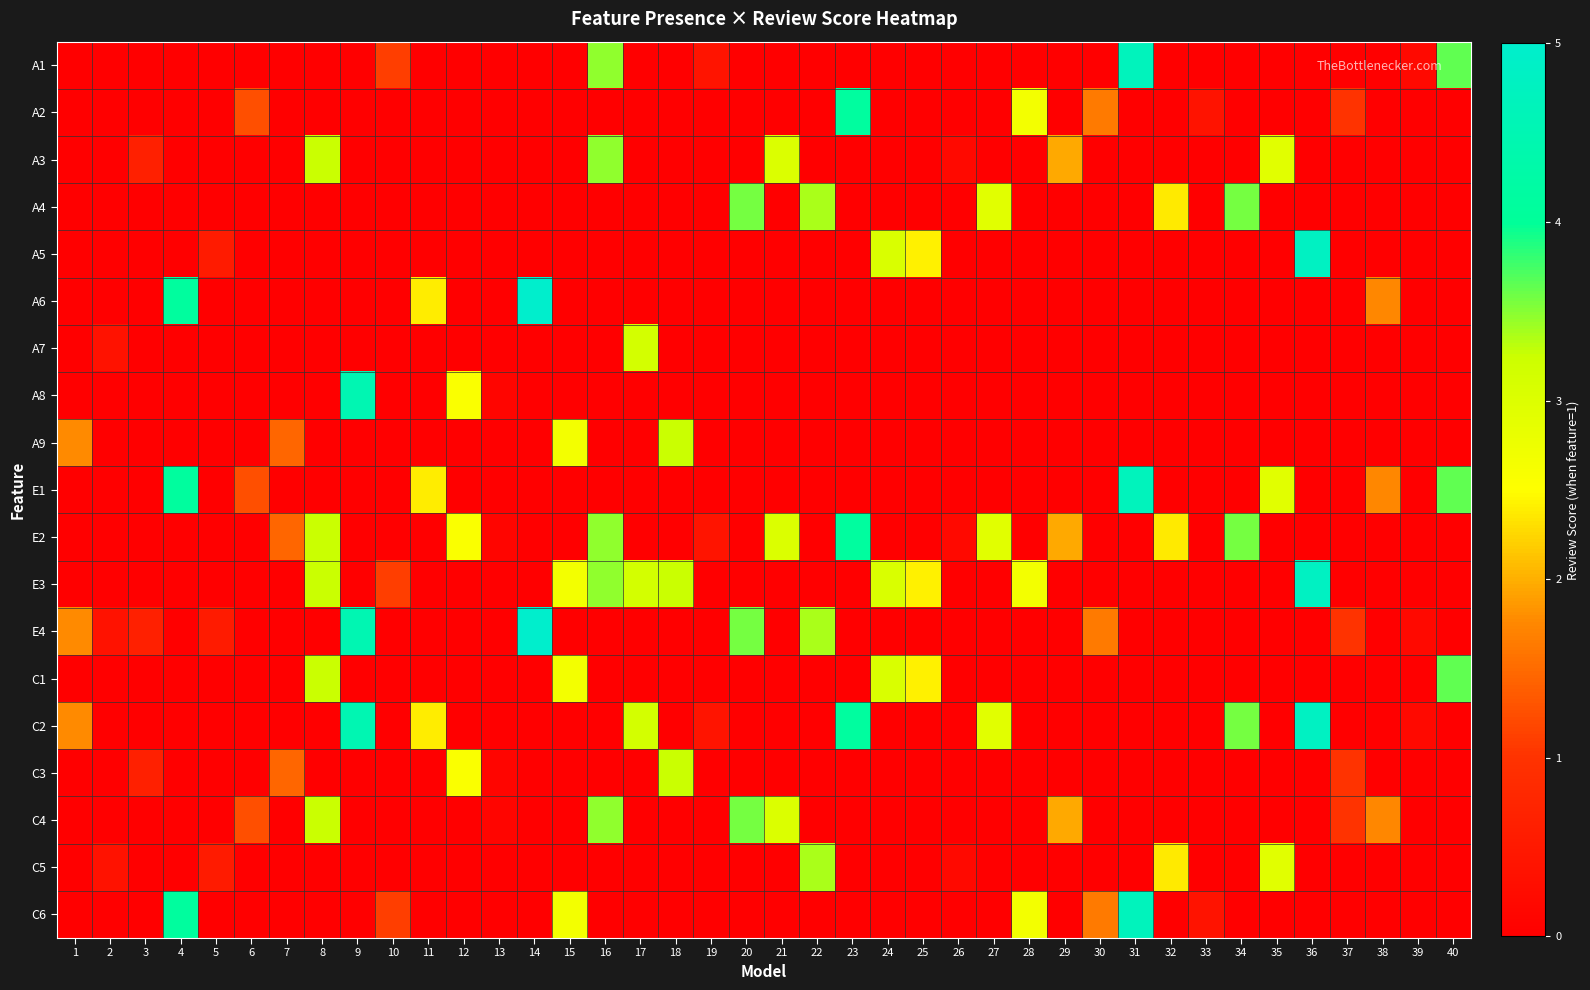

What is the total value across all series at 26?

0.5